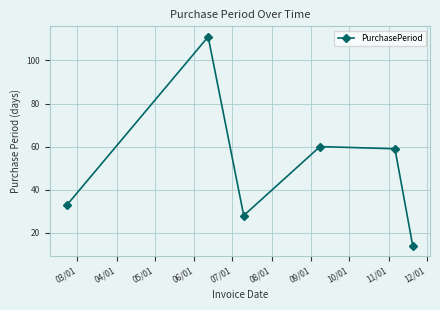

How many points are higher than both their immediate neighbors (excluding endpoints)?

2